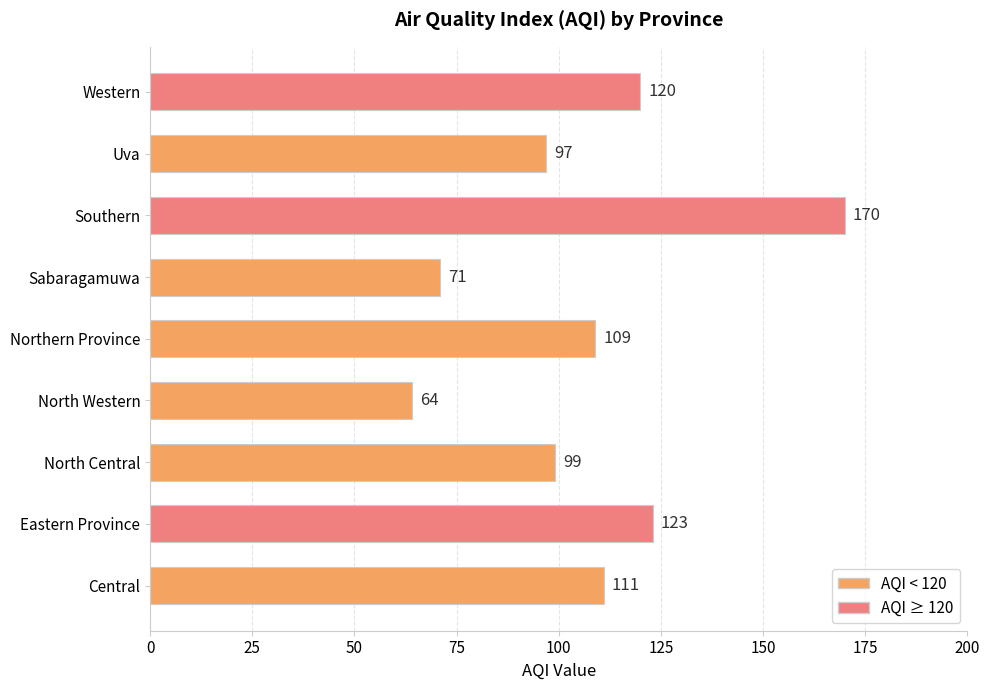

Between Uva and Northern Province, which is larger?

Northern Province